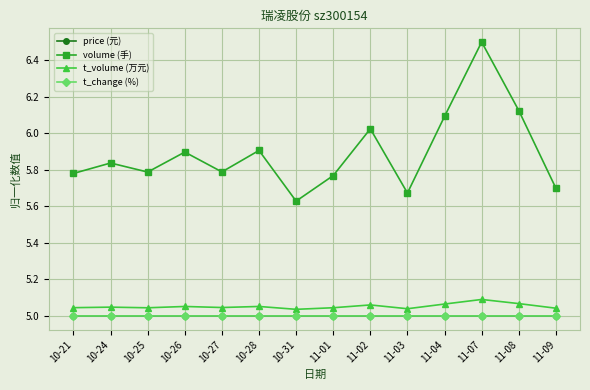

Which series has the largest range (max minus min)?

volume (手)